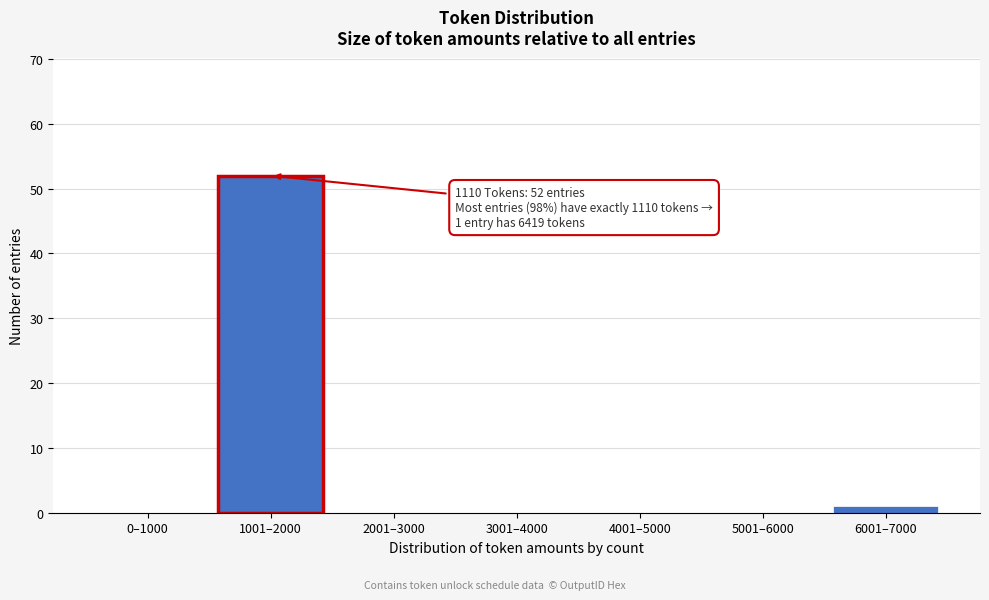

Reading right to left, what are all the values shown in this chart?

6001–7000=1	5001–6000=0	4001–5000=0	3001–4000=0	2001–3000=0	1001–2000=52	0–1000=0